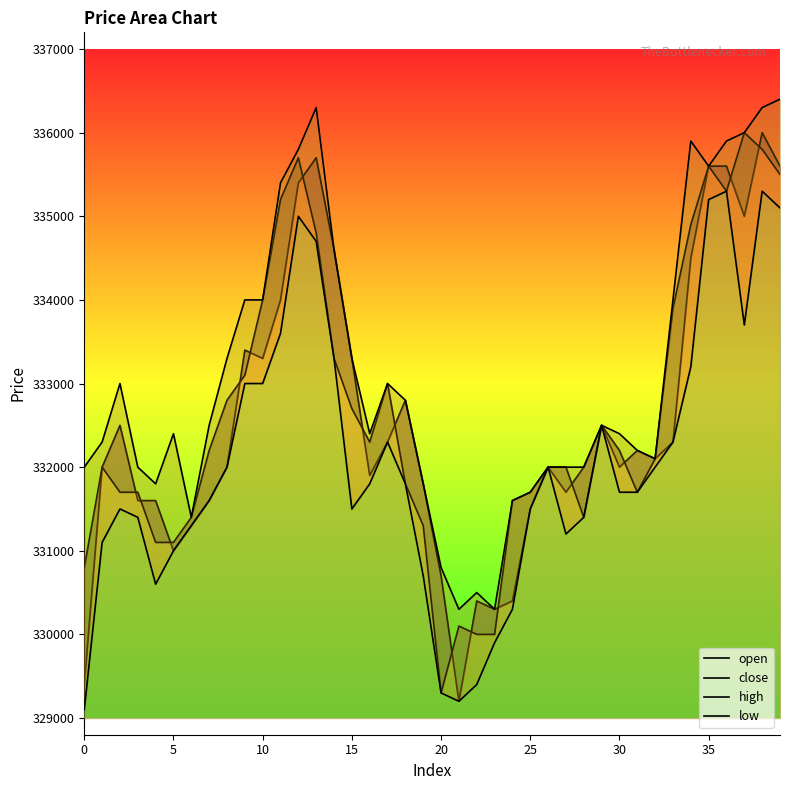

Reading left to right, list all the values displayed in this chart.

open: 329400	332000	332500	331600	331600	331000	331300	331600	332000	333400	333300	334000	335400	335700	334600	333300	331900	332300	332800	331800	330700	329200	330400	330300	330400	331500	332000	331700	332000	332500	332000	332200	332100	332300	334500	335600	335600	335000	336000	335600
close: 330800	332000	331700	331700	331100	331100	331400	332200	332800	333100	334000	335200	335700	334800	333300	332700	332300	333000	331800	331300	329300	330100	330000	330000	331600	331700	332000	332000	331400	332500	332200	331700	332100	333900	334900	335600	335300	336000	335800	335500
high: 332000	332300	333000	332000	331800	332400	331400	332500	333300	334000	334000	335400	335800	336300	334600	333300	332400	333000	332800	331800	330800	330300	330500	330300	331600	331700	332000	332000	332000	332500	332400	332200	332100	334000	335900	335600	335900	336000	336300	336400
low: 329100	331100	331500	331400	330600	331000	331300	331600	332000	333000	333000	333600	335000	334700	333300	331500	331800	332300	331800	330700	329300	329200	329400	329900	330300	331500	332000	331200	331400	332500	331700	331700	332000	332300	333200	335200	335300	333700	335300	335100